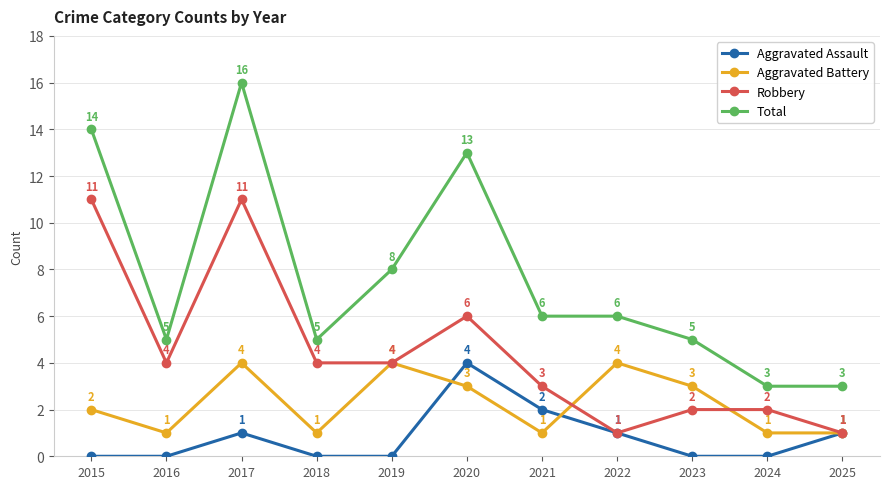

What is the average value of the Aggravated Assault series?

1